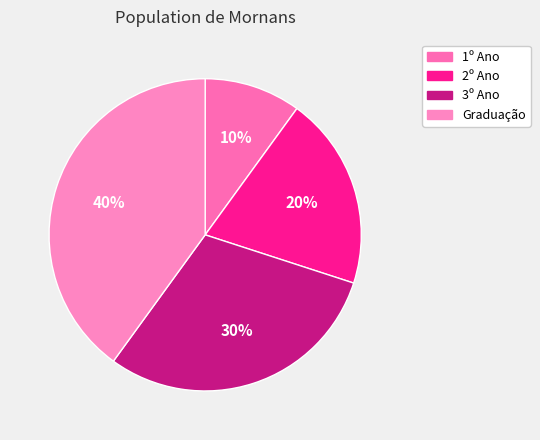

Combined, do Graduação and 3º Ano account for over 50%?

Yes